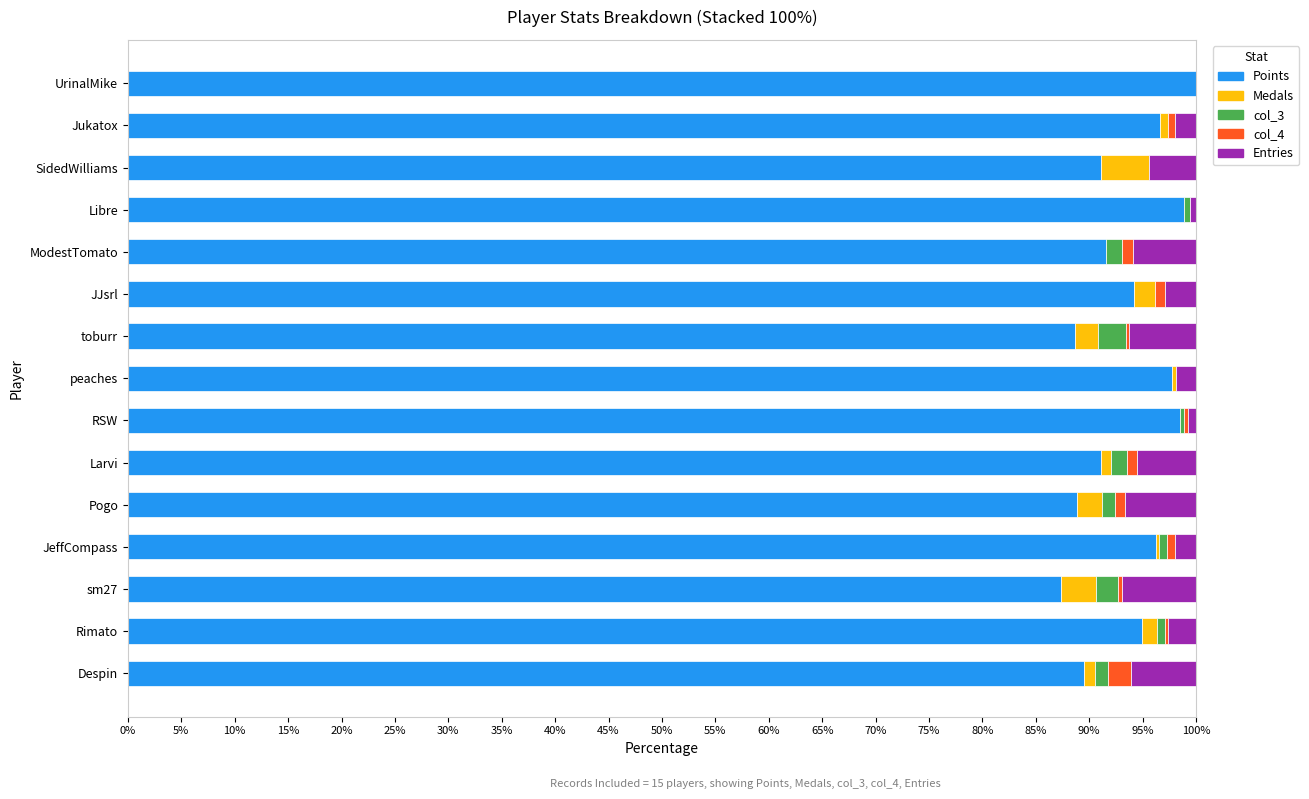

What is the highest value of the Points series?

100.0